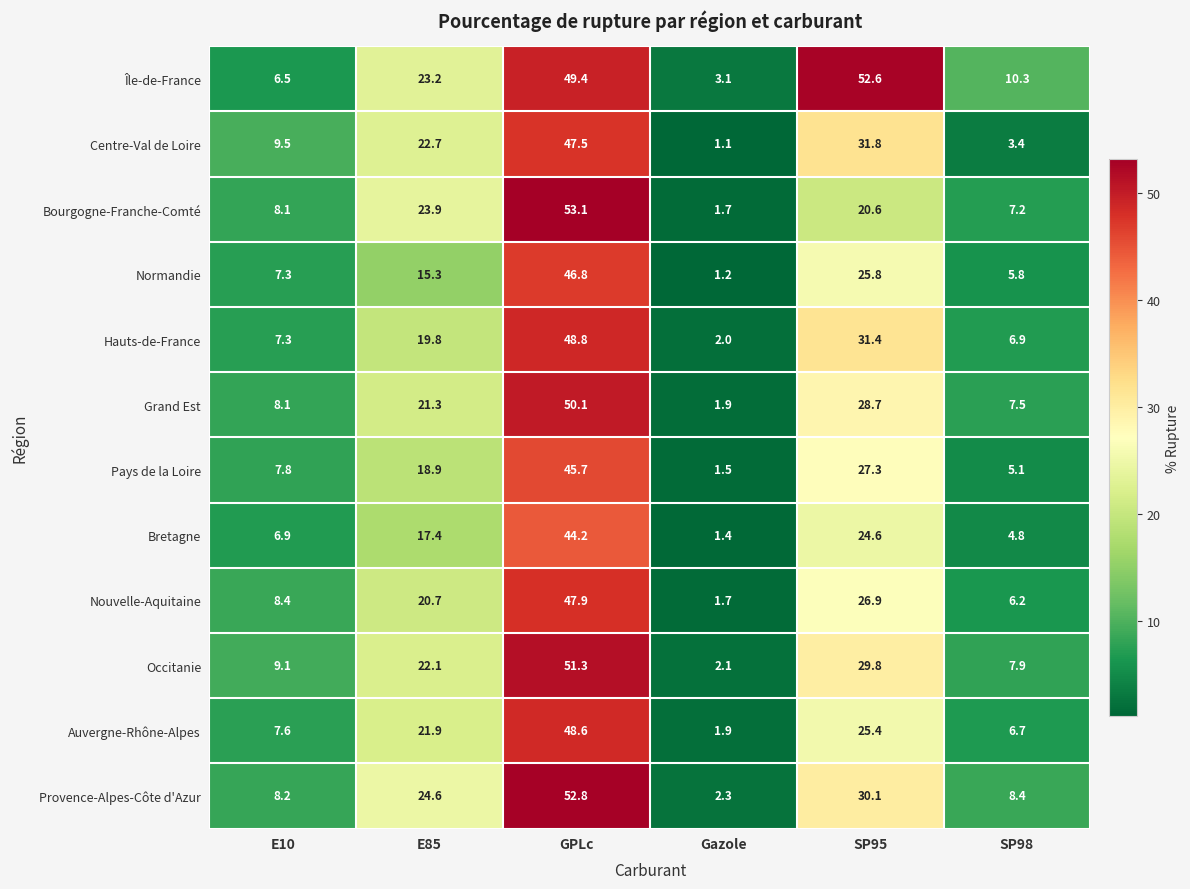

Read the Grand Est value at SP98.

7.5